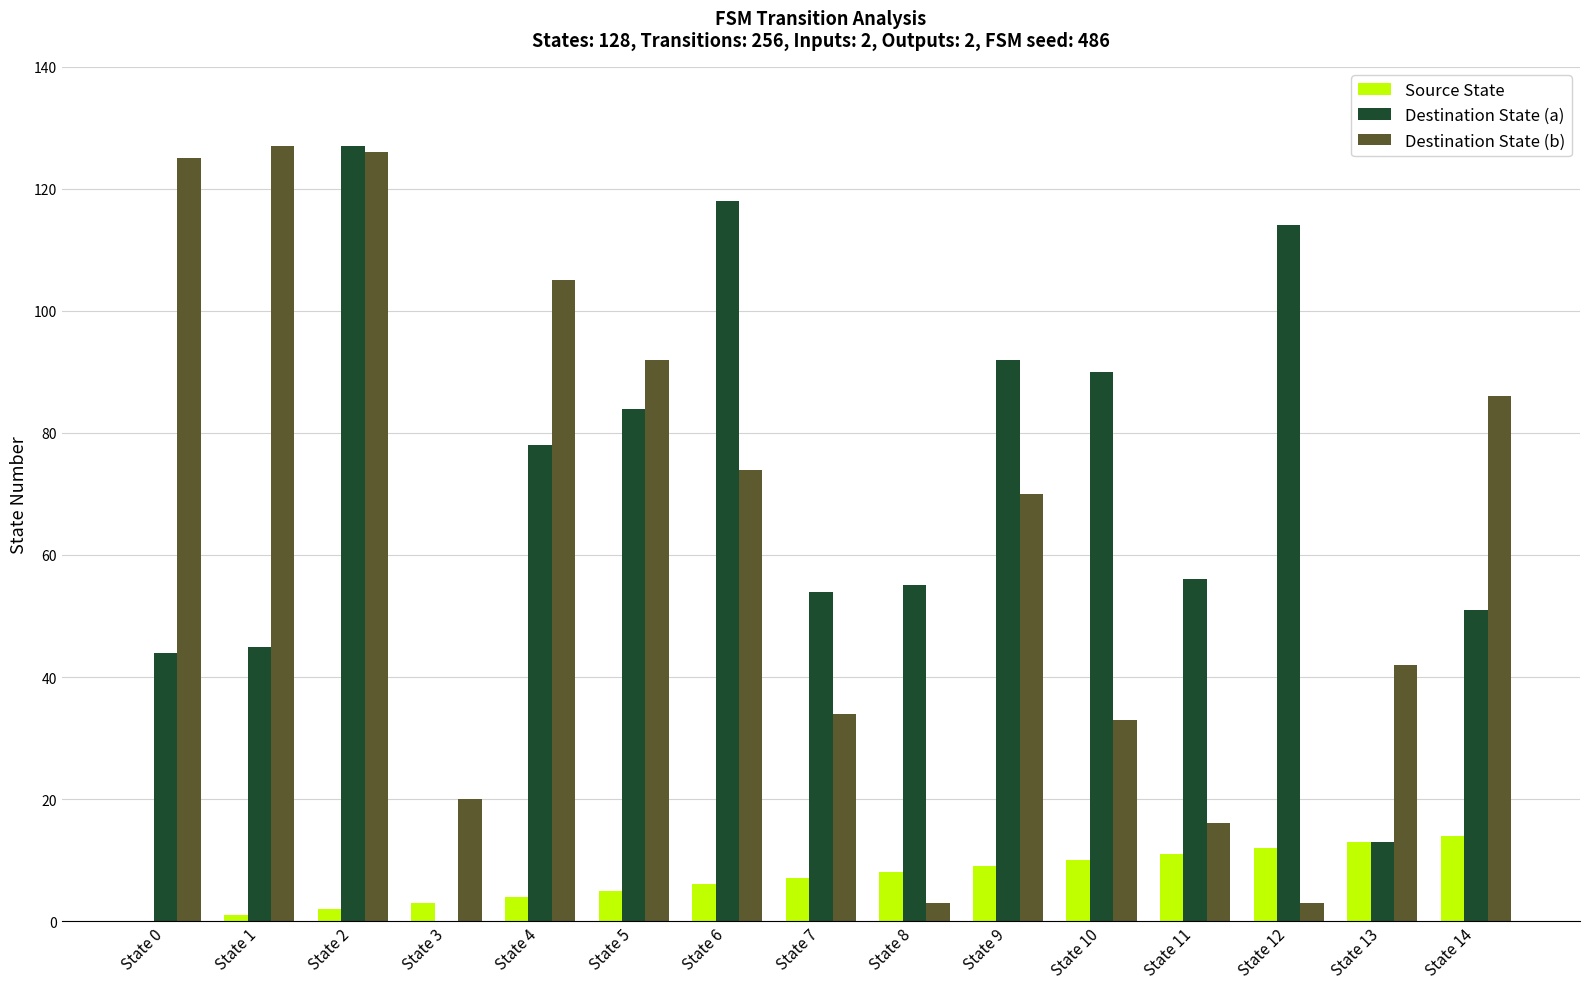

At which category is the sum across all series the highest?

State 2